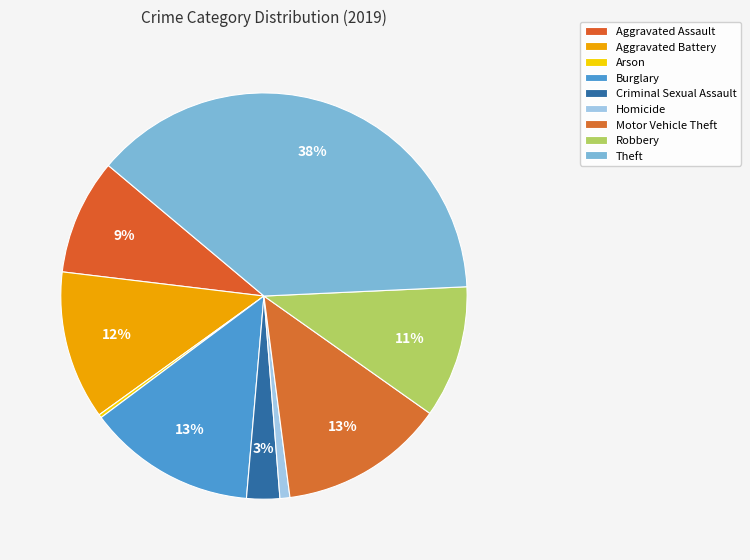

Which slice is the largest?

Theft